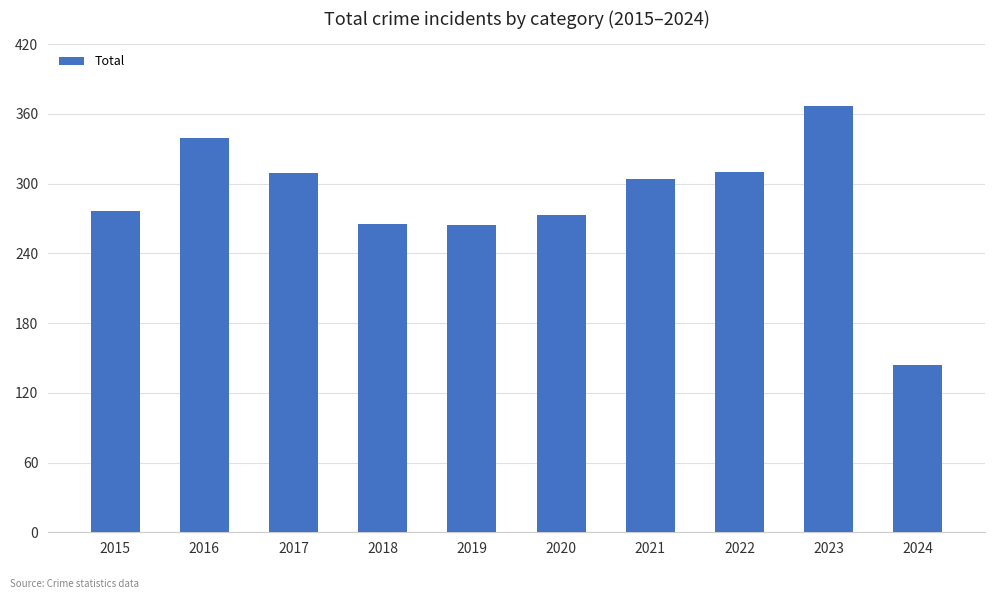

What value does the data have at 2016, to the nearest 10?

340